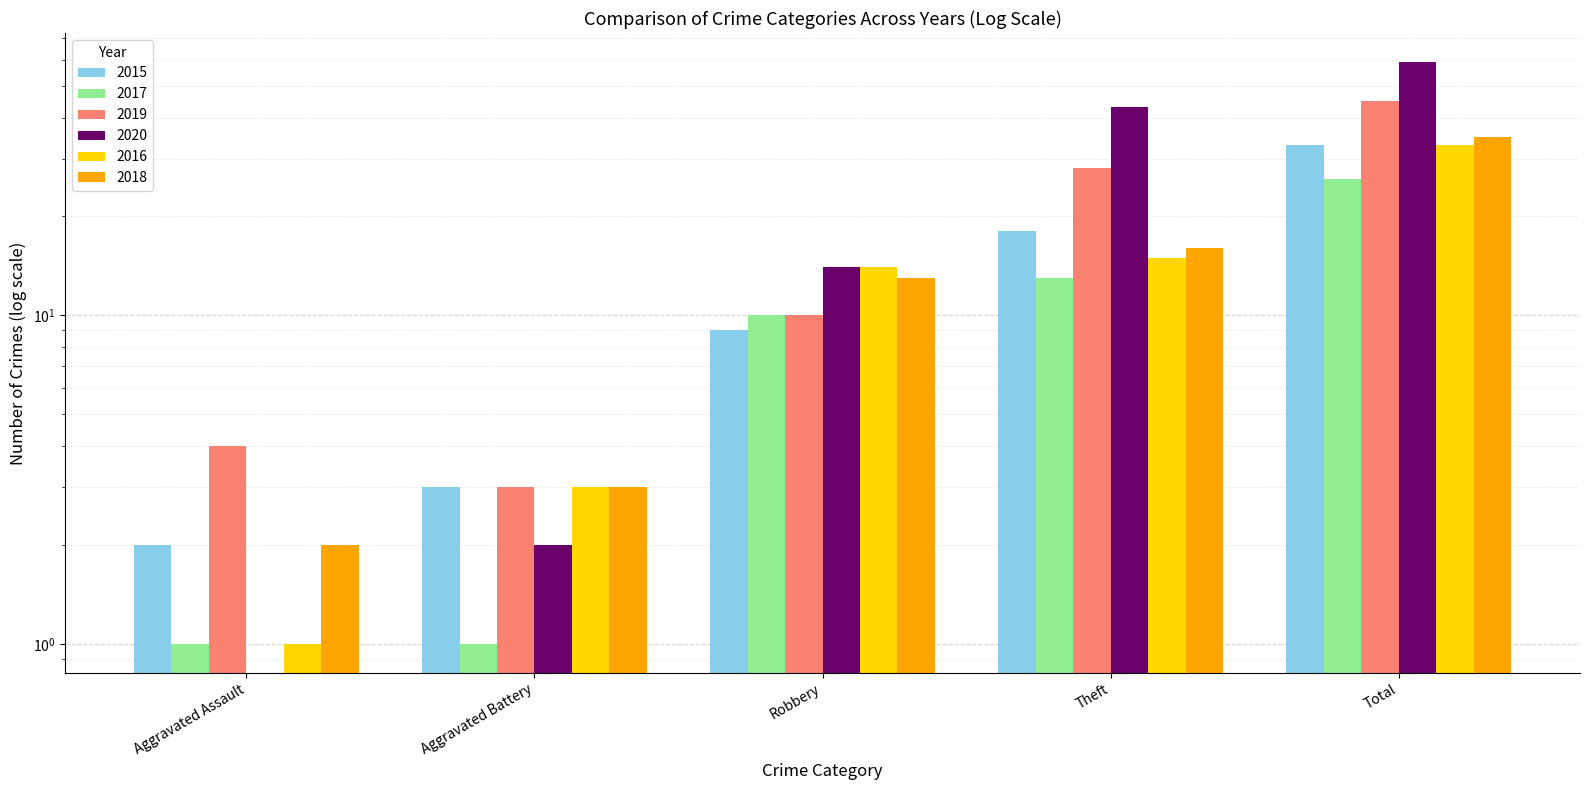

Where is 2019 nearest to the value 24?

Theft